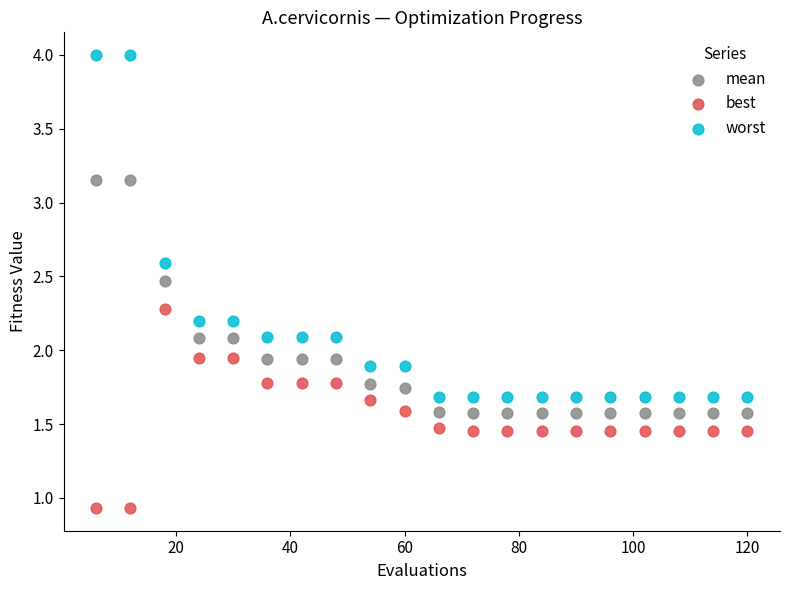

Across all data points, what is the range of Y values (max minus min)?

3.1